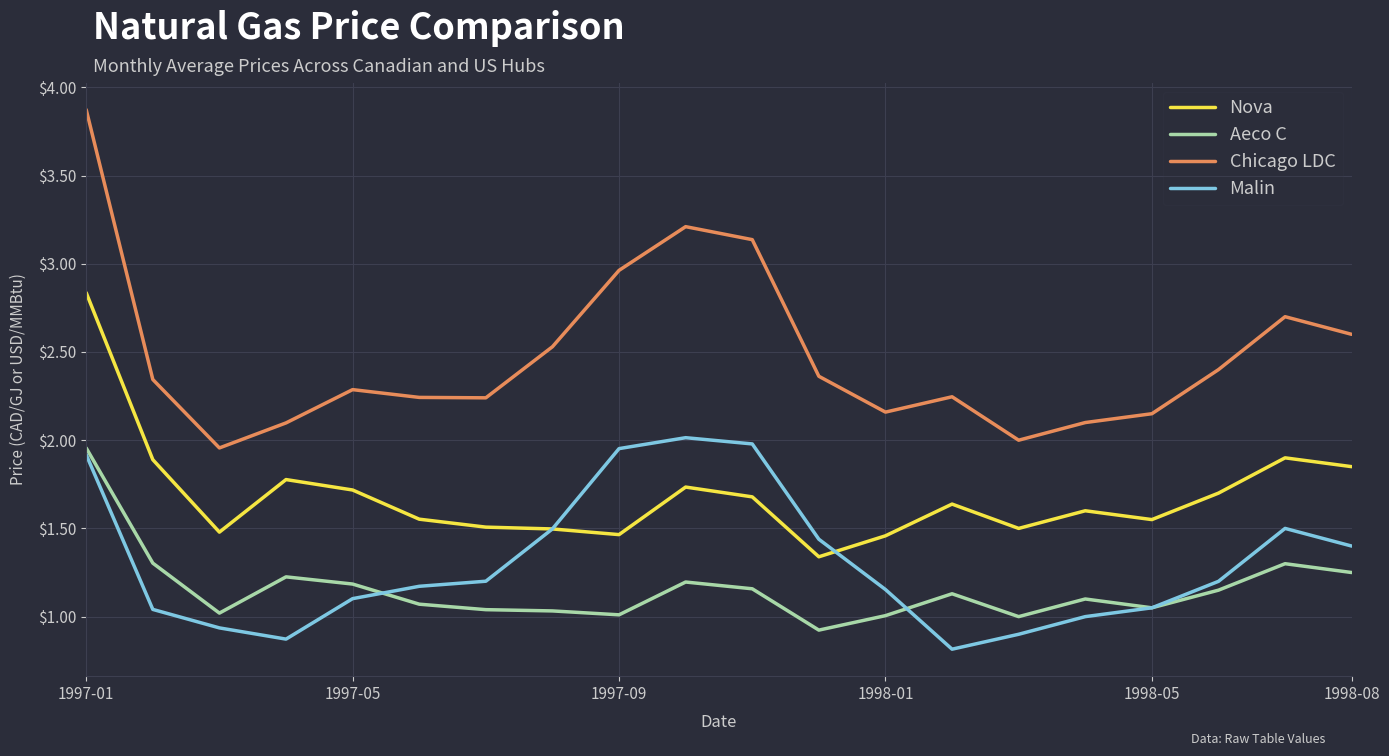

What is the maximum value shown in the chart?

3.9